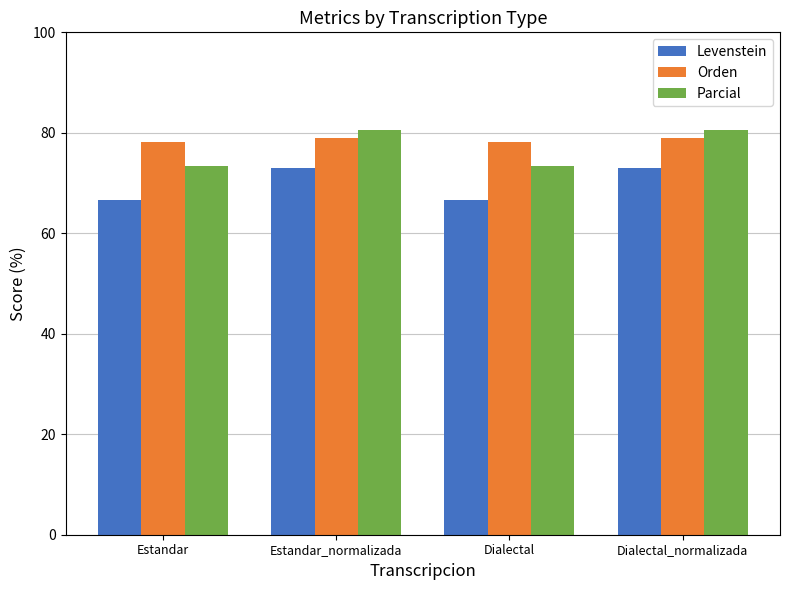

What is the smallest value displayed?

66.7